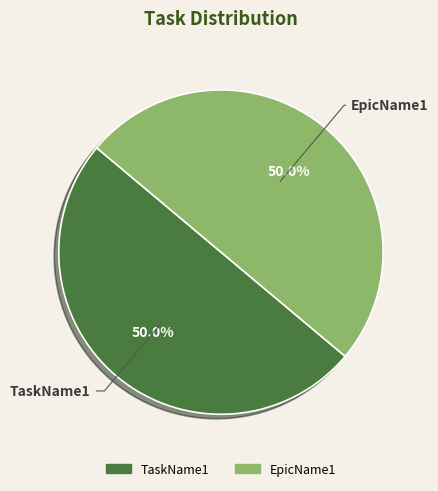

Combined, do EpicName1 and TaskName1 account for over 50%?

Yes